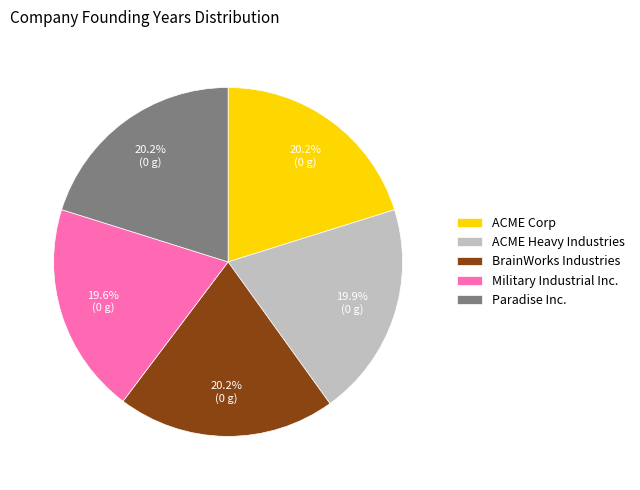

Does BrainWorks Industries represent more than half of the total?

No